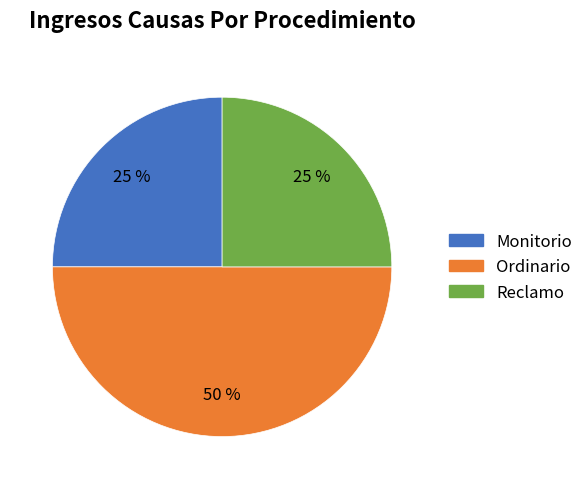

Which slice is the largest?

Ordinario